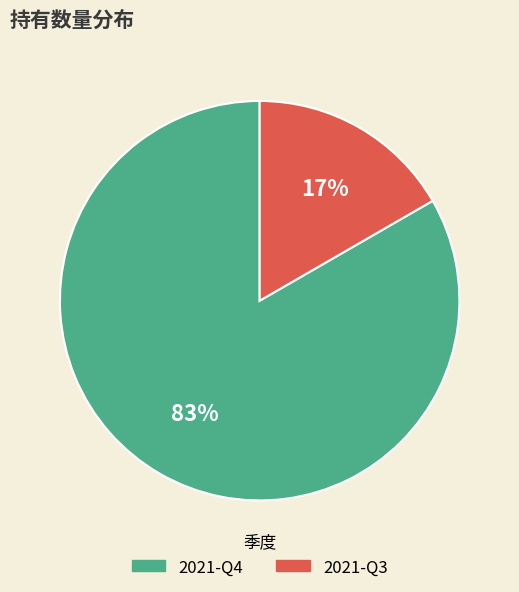

True or false: 2021-Q4 accounts for 83% of the total.

True